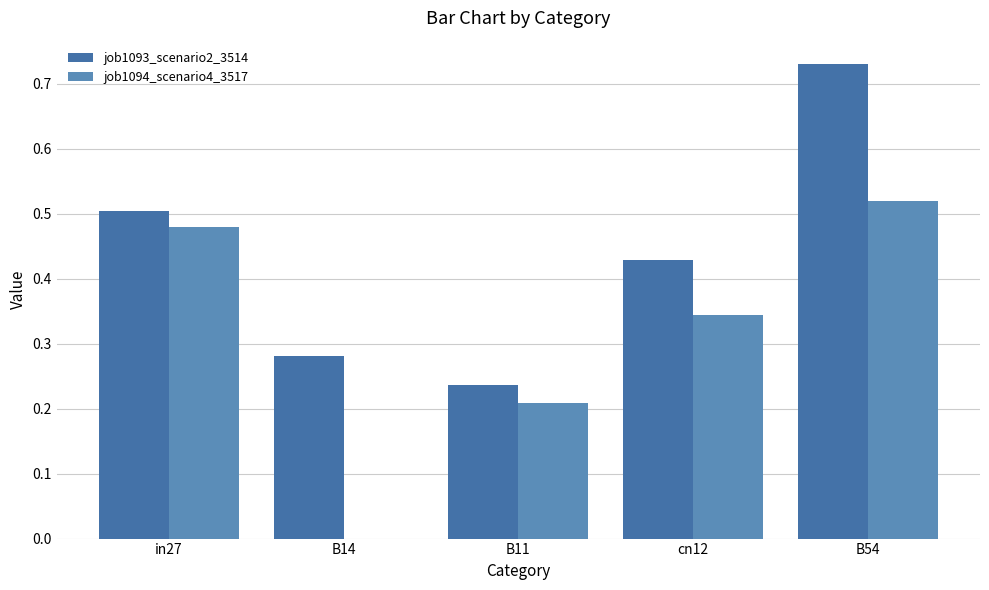

What are all the series names shown in the legend?

job1093_scenario2_3514, job1094_scenario4_3517